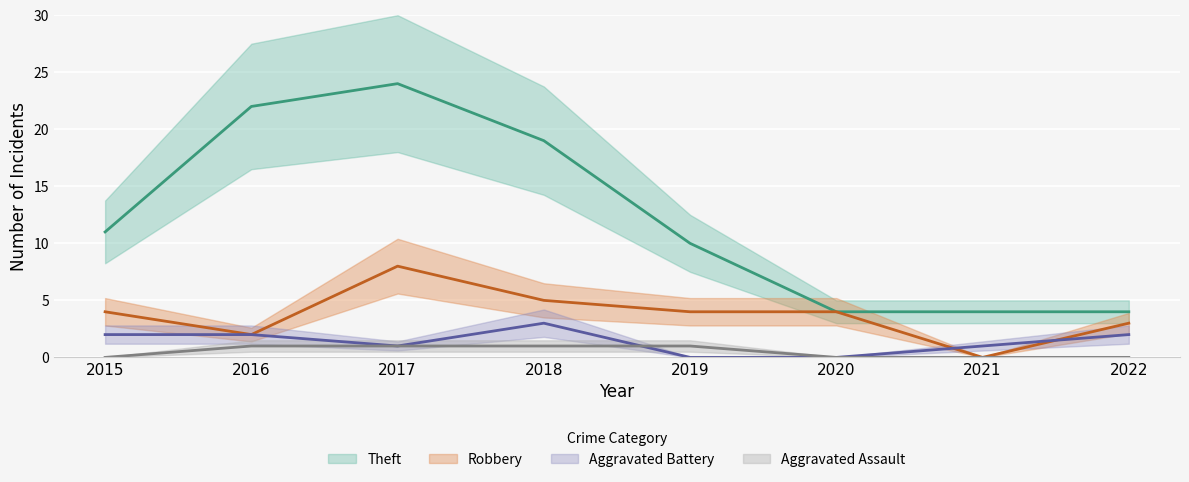

What is the difference between the highest and lowest values at 2021?

4